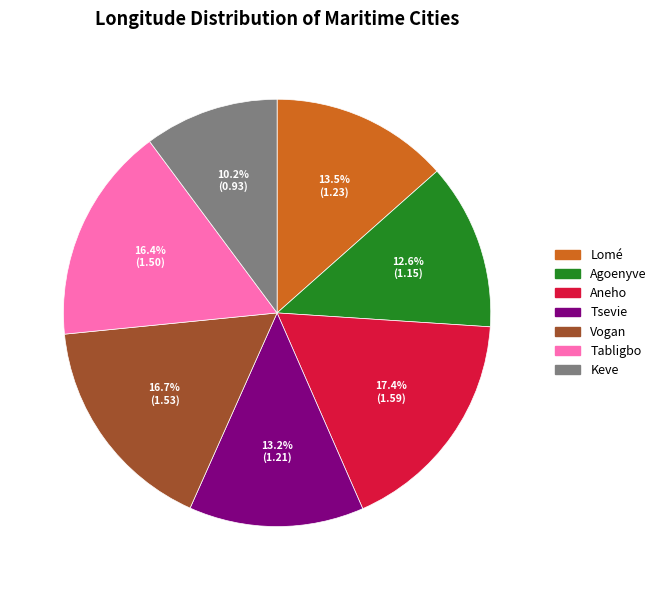

To the nearest percent, what is the combined percentage of Lomé and Tabligbo?

30%